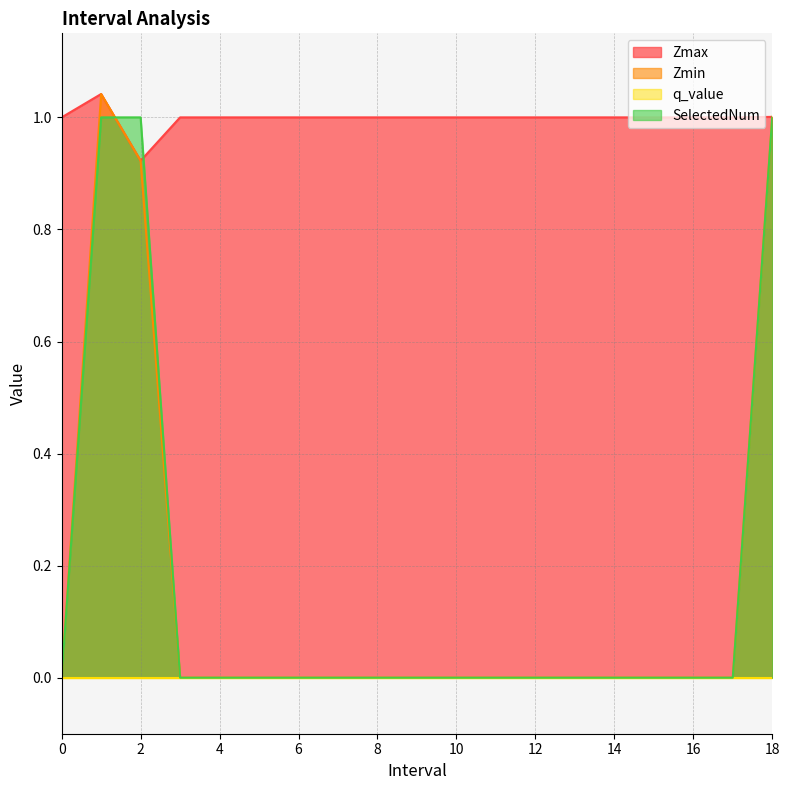

Between 2 and 14, which series saw the biggest shift?

SelectedNum